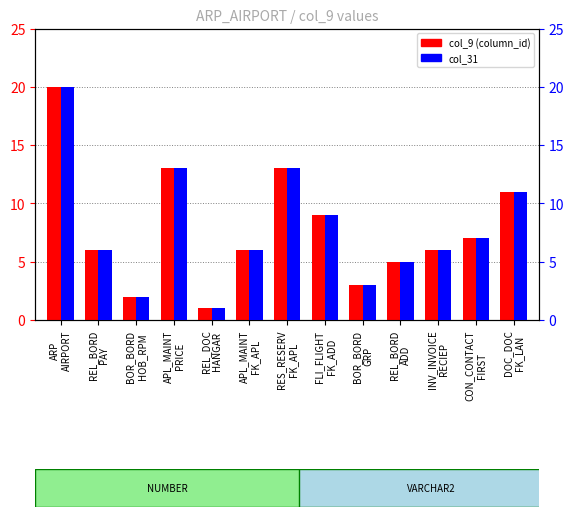

What is the difference between the col_31 values at DOC_DOC
FK_LAN and REL_DOC
HANGAR?

10